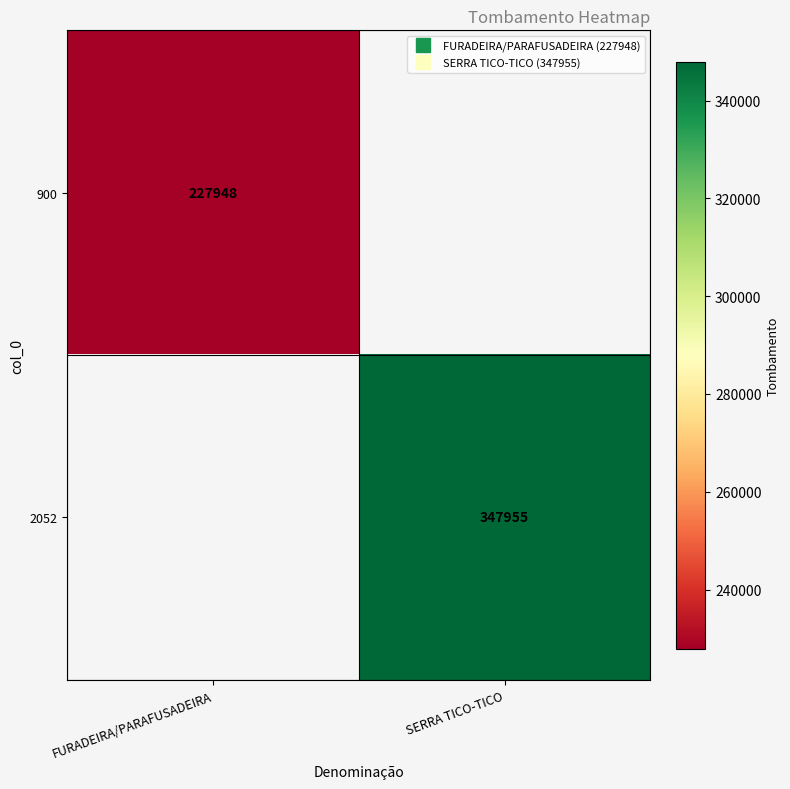

True or false: 2052 has a value of 347955.0 at SERRA TICO-TICO.

True